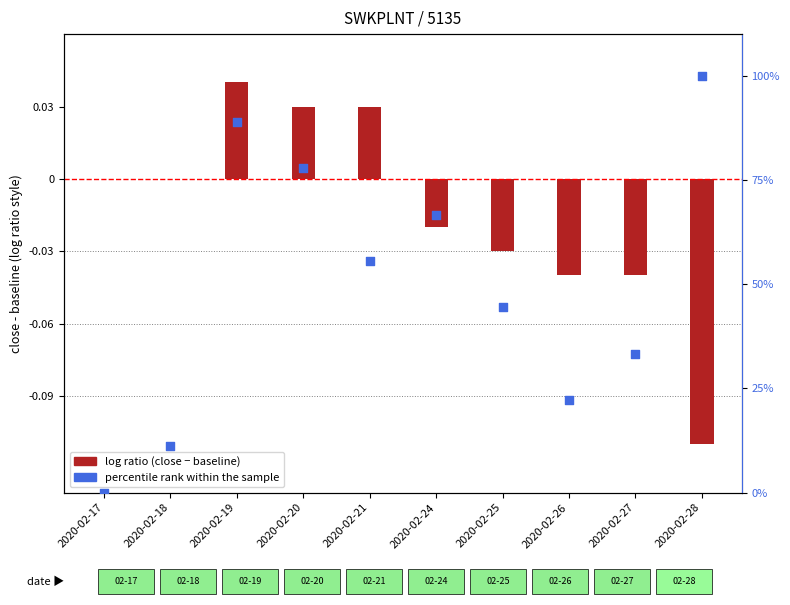

Which series has the largest Y range (max minus min)?

percentile rank within the sample